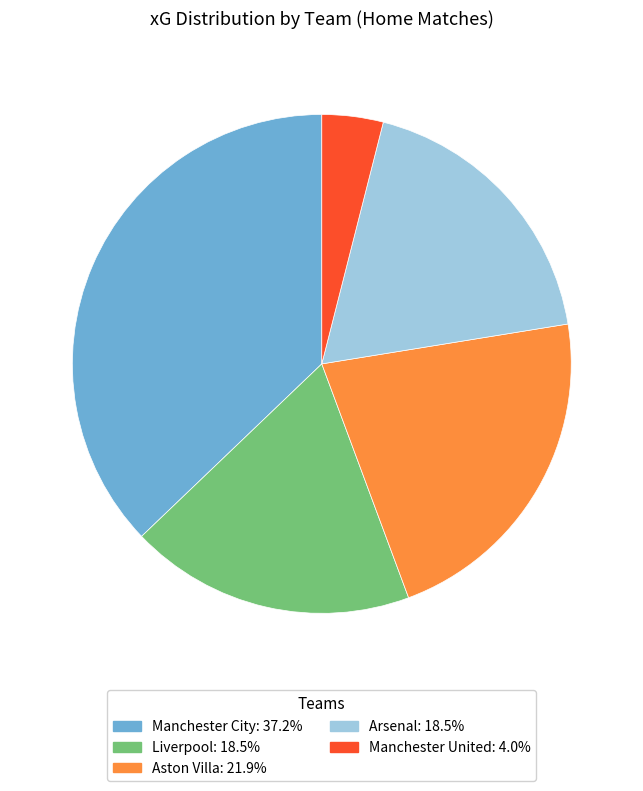

Is the sum of Arsenal: 18.5% and Manchester City: 37.2% greater than half?

Yes